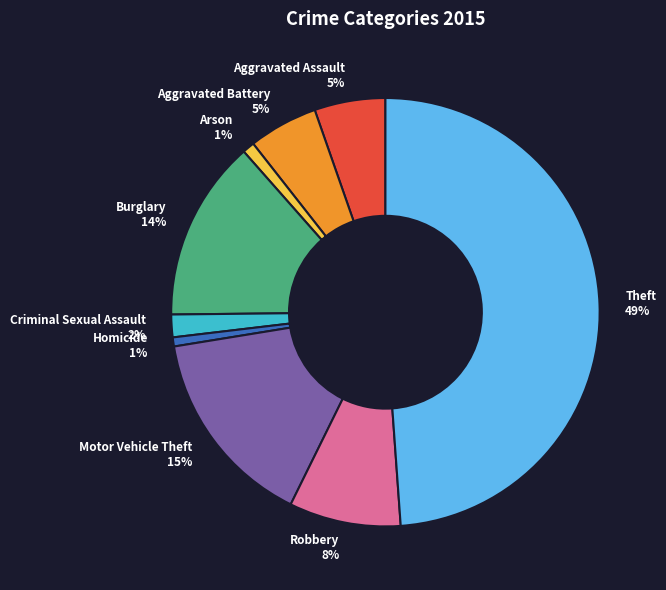

What is the largest slice in the pie chart?

Theft